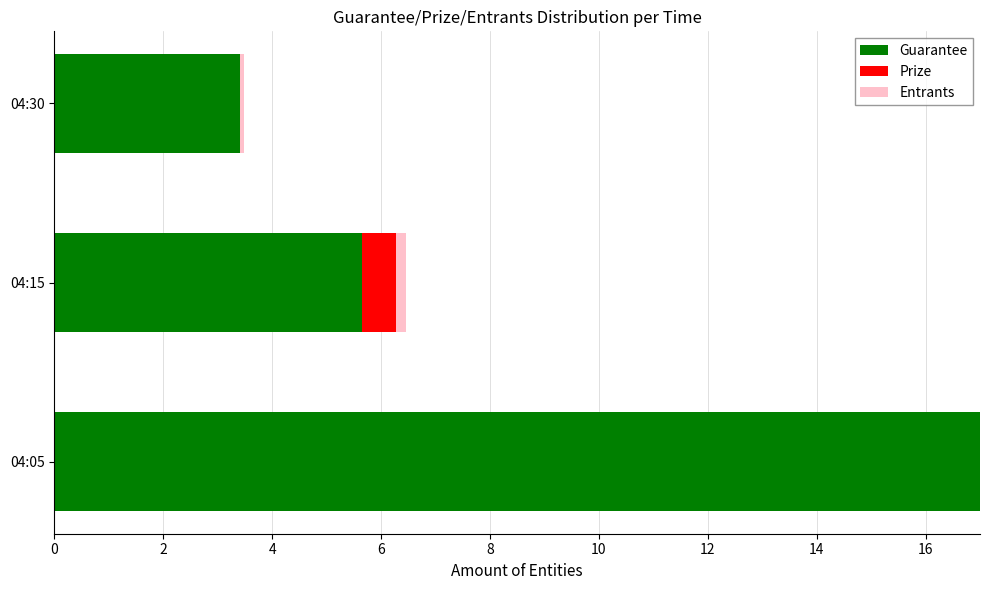

Rank the series at 04:15 from lowest to highest value.

Entrants, Prize, Guarantee